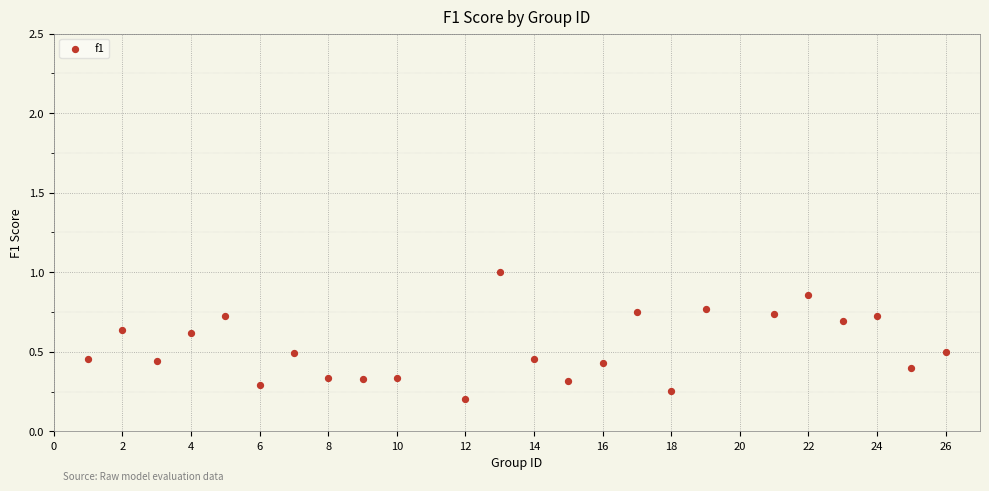

What is the range of X values (max minus min)?

25.0